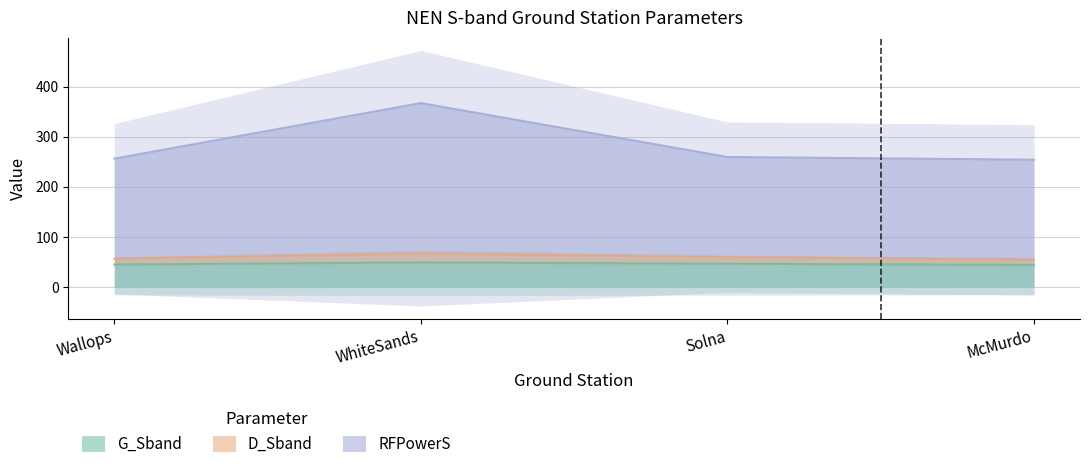

What is the difference between the maximum and minimum values in the D_Sband series?

13.0